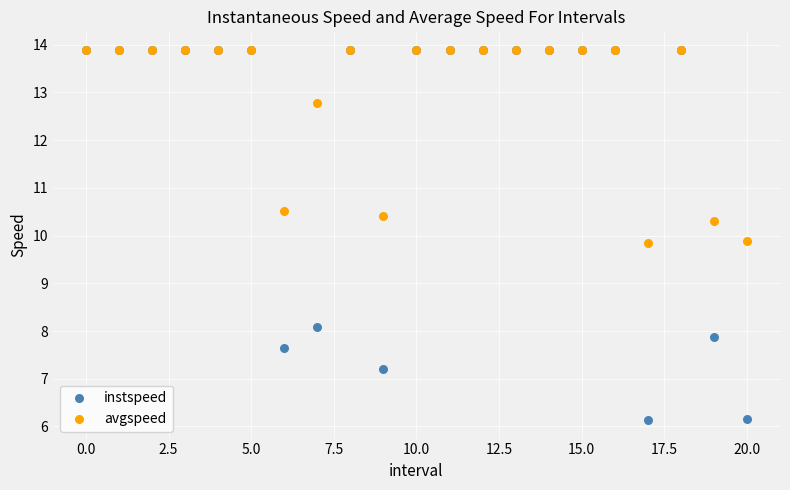

In the avgspeed series, what Y value is closest to 11?

10.5